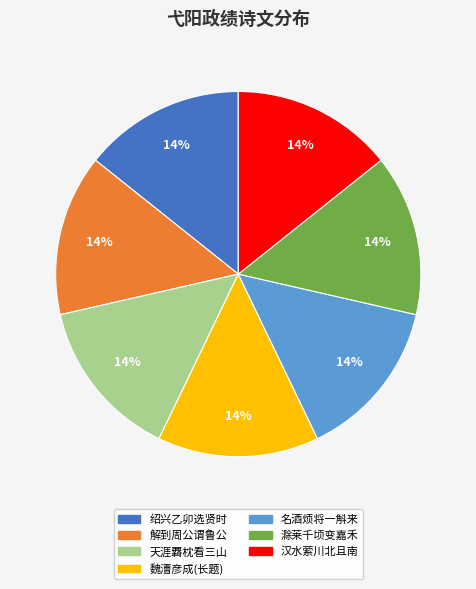

To the nearest percent, what is the average slice percentage?

14%